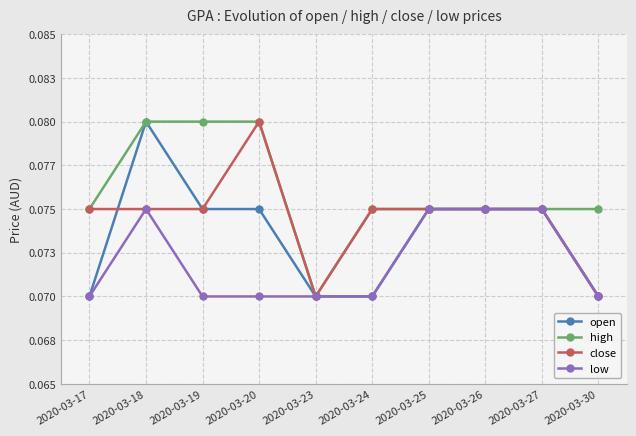

What are all the series names shown in the legend?

open, high, close, low